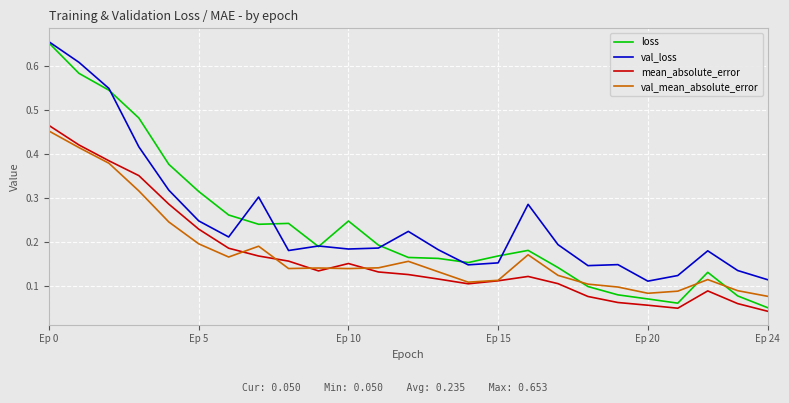

Which series has the largest range (max minus min)?

loss